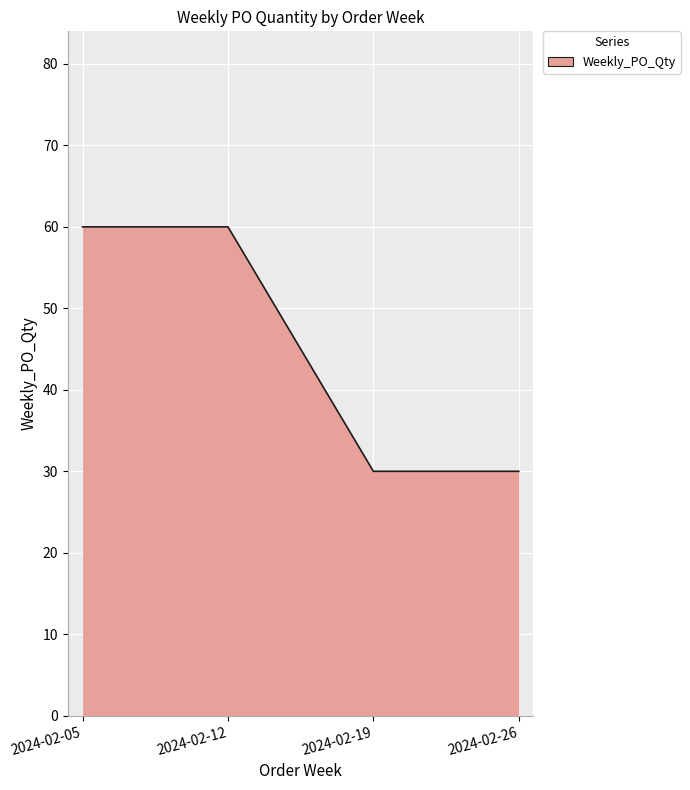

True or false: the data has more than 2 interior local peaks.

False